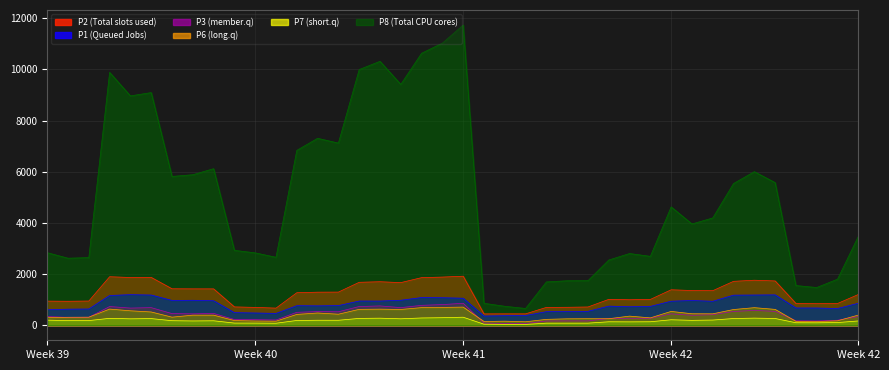

Which category has the lowest value in the P8 series?

23